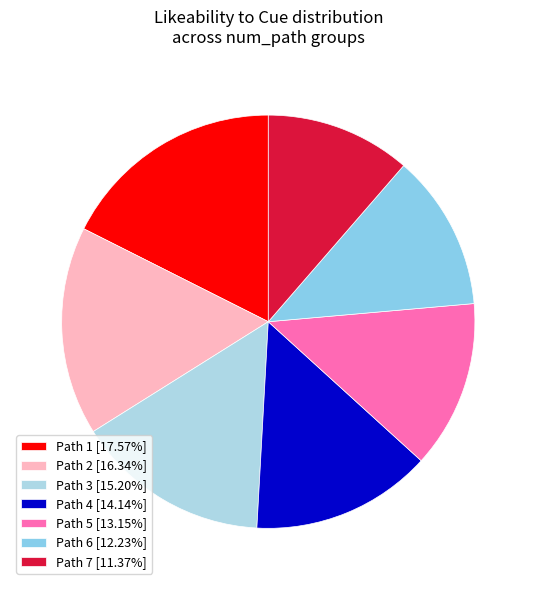

How many slices are in this pie chart?

7